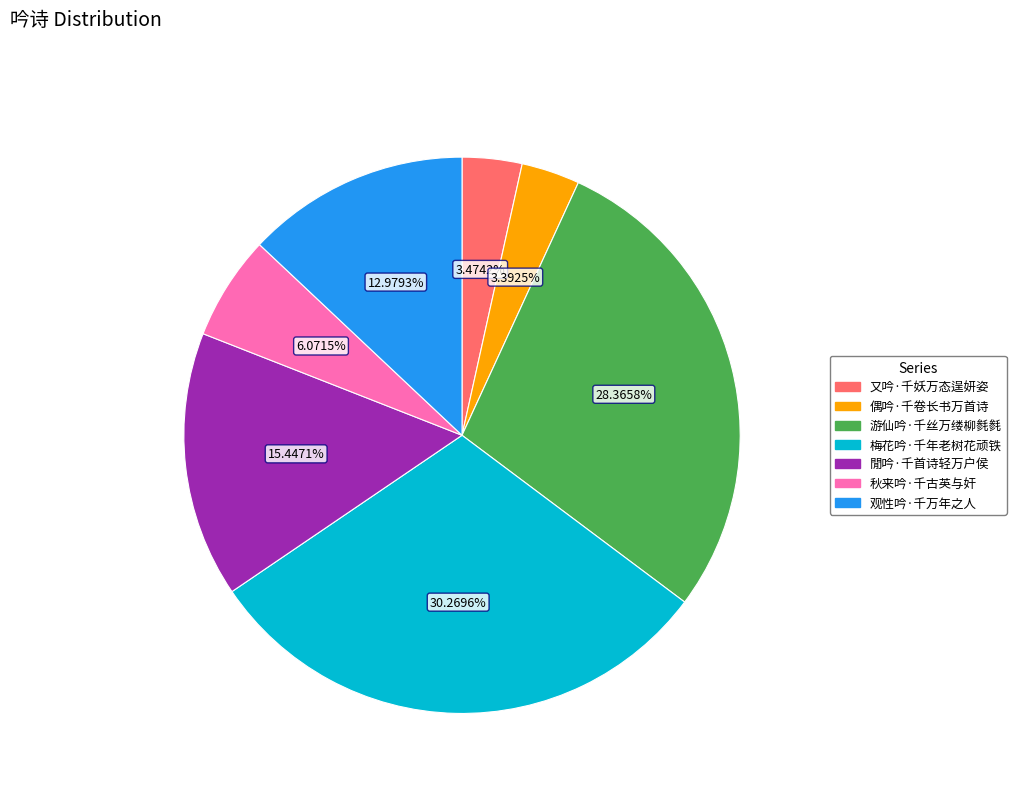

Is 观性吟·千万年之人 the majority of the pie?

No